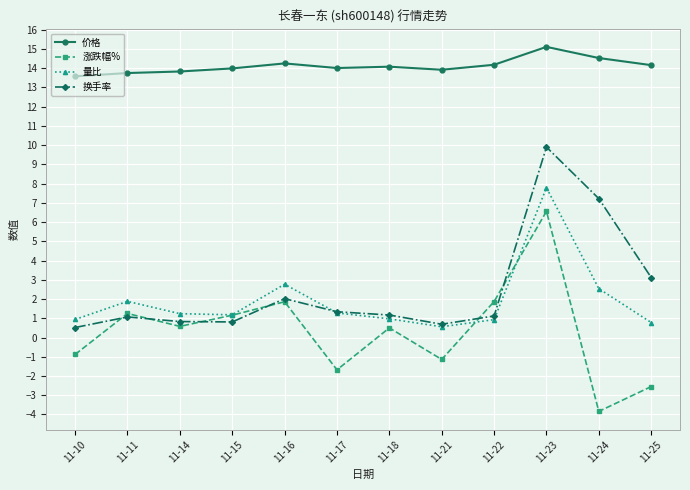

At how many categories does at least one series exceed 3?

12